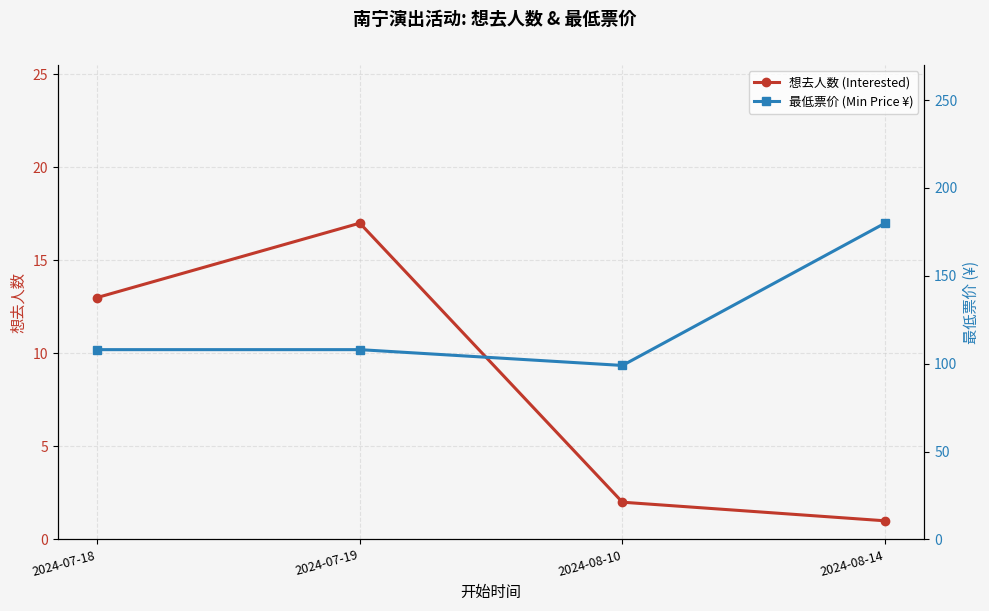

What is the difference between the maximum and minimum values in the 最低票价 (Min Price ¥) series?

81